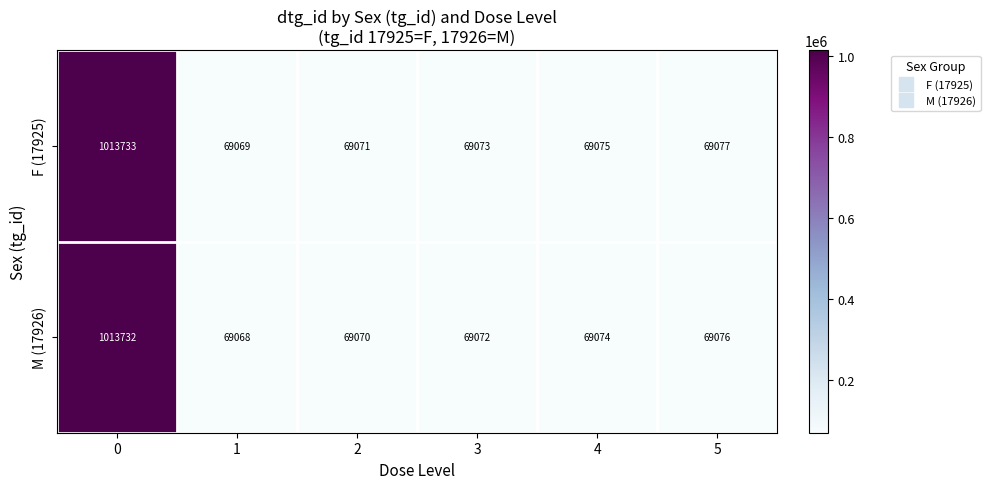

Is the value of F (17925) at 2 greater than the value of M (17926) at 3?

No